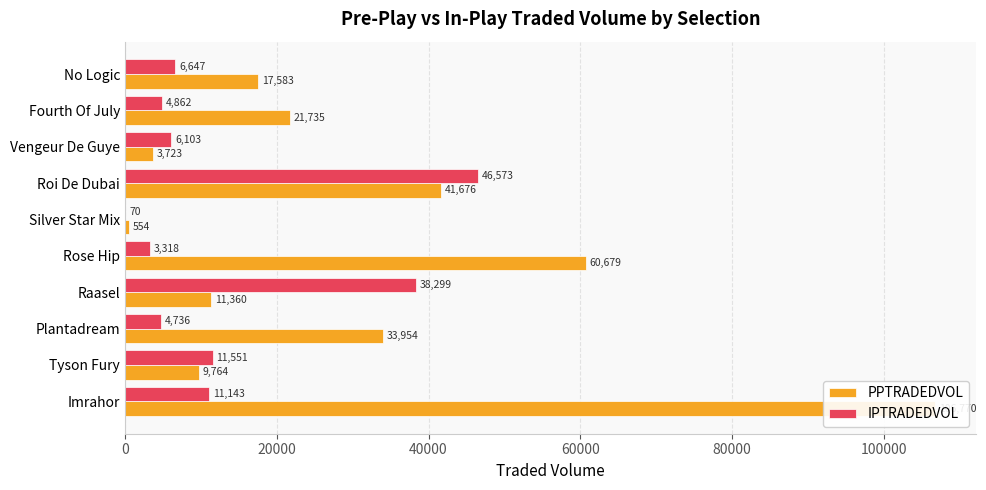

Which series has the largest total across all categories?

PPTRADEDVOL